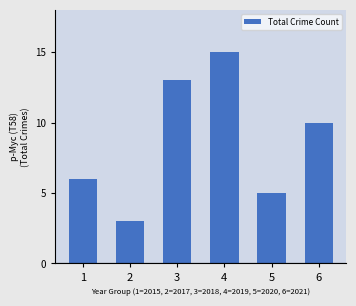

What is the difference between the values at 1 and 2?

3